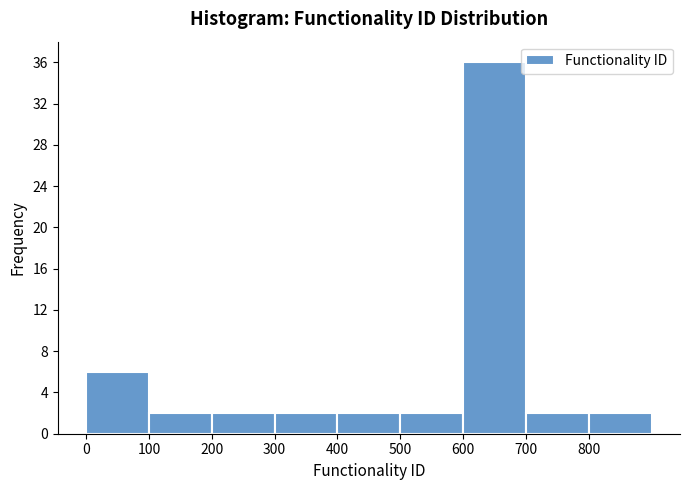

How tall is the bar that spans 600 to 700 on the x-axis? The values are not printed on the chart, so give them approximately, as read against the axis.

36